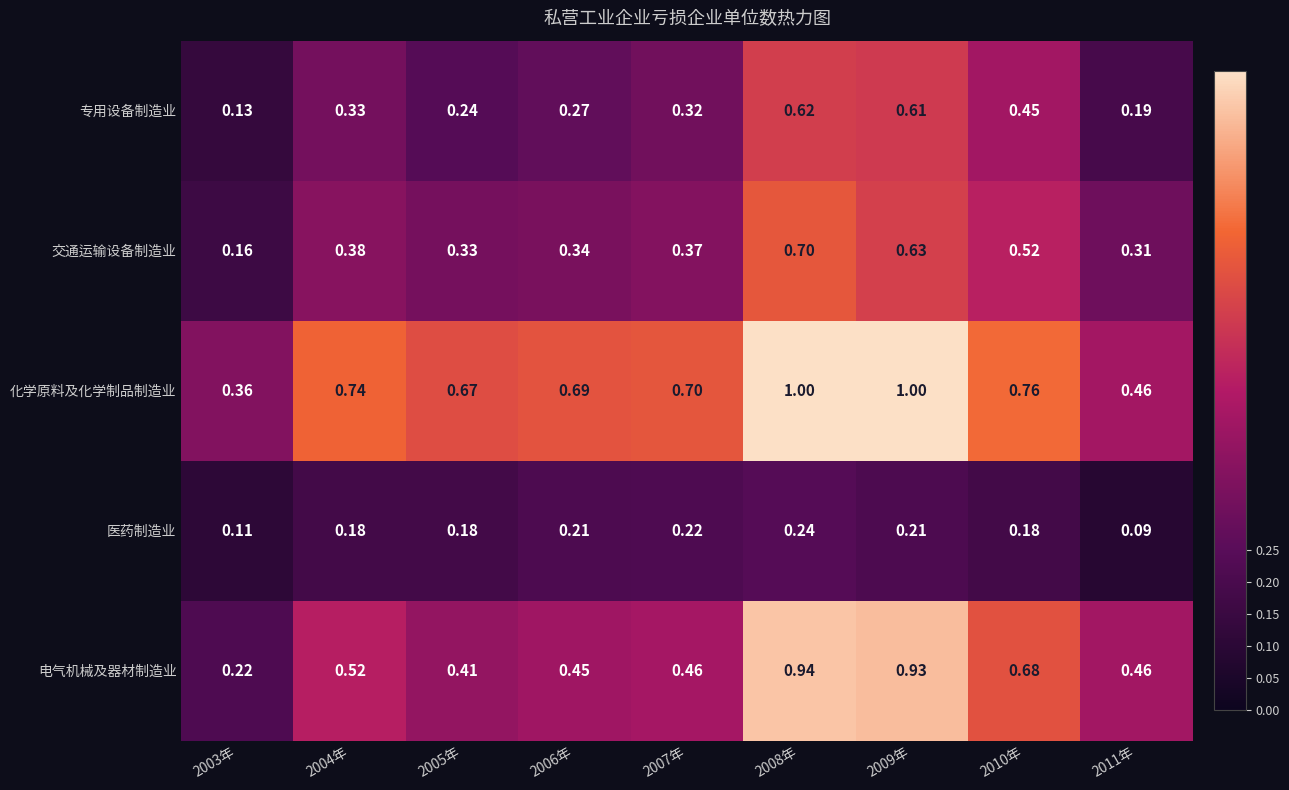

Which series has the largest range (max minus min)?

电气机械及器材制造业